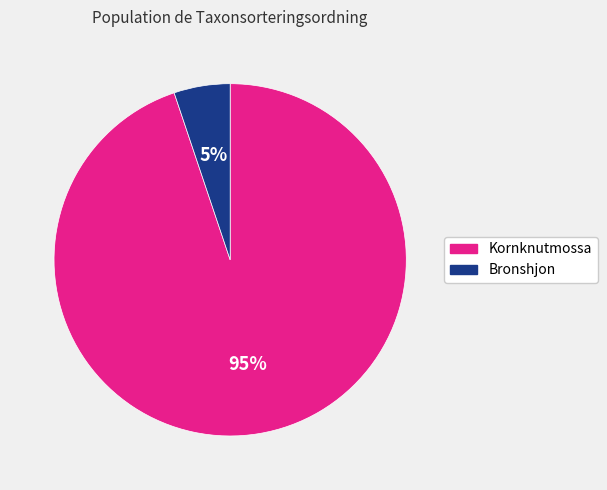

Between Bronshjon and Kornknutmossa, which is larger?

Kornknutmossa